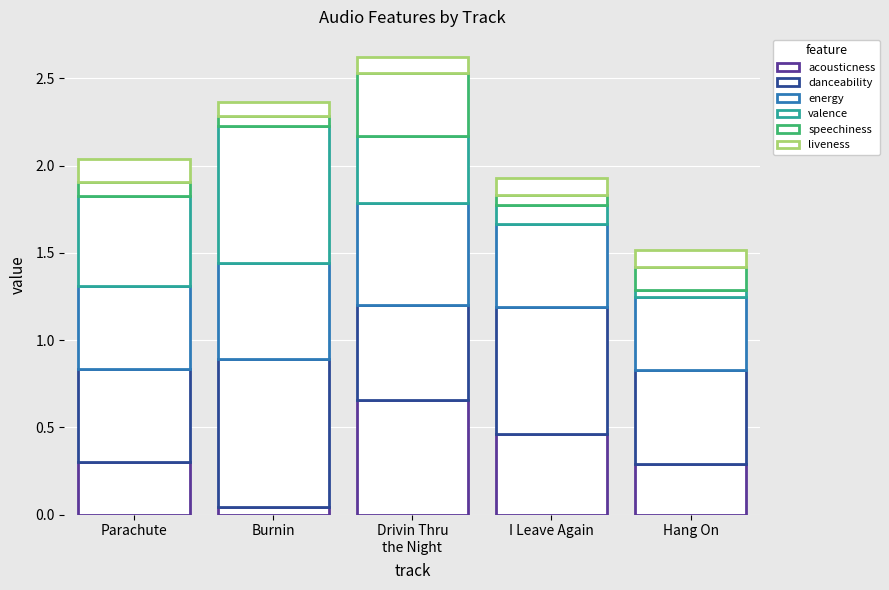

What is the difference between the maximum and second lowest values in the speechiness series?

0.3